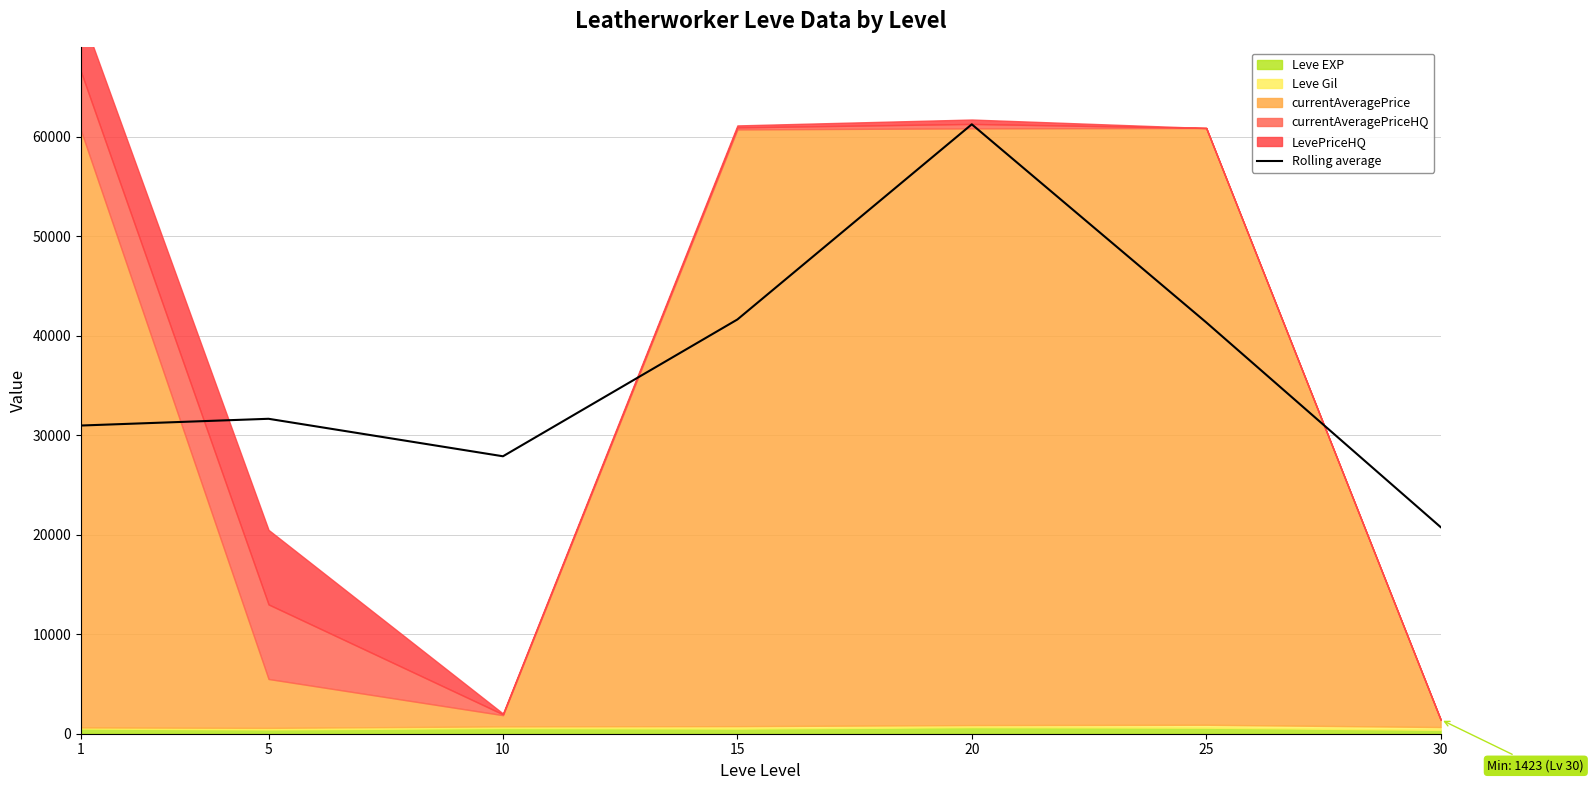

Reading right to left, list all the values displayed in this chart.

30=20774.5	25=41358.7	20=61270.9	15=41648.1	10=27895.4	5=31664.2	1=30986.8